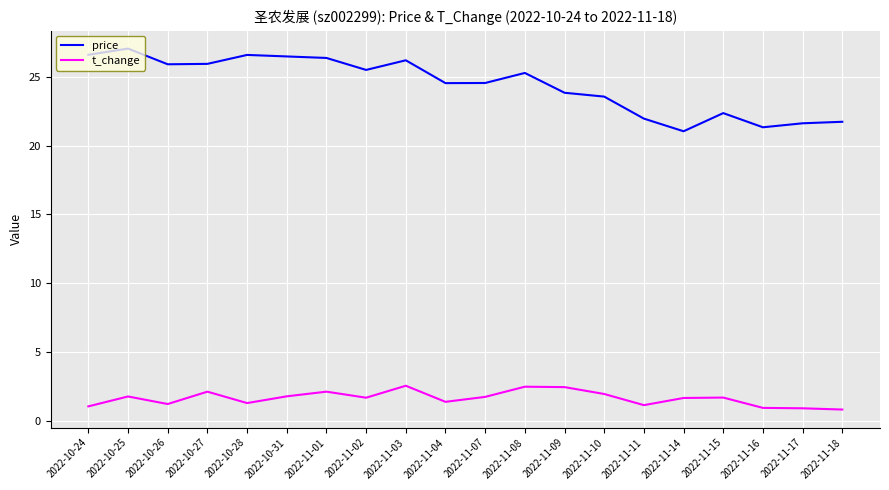

The value of price at 2022-11-14 is 21.0. True or false?

True